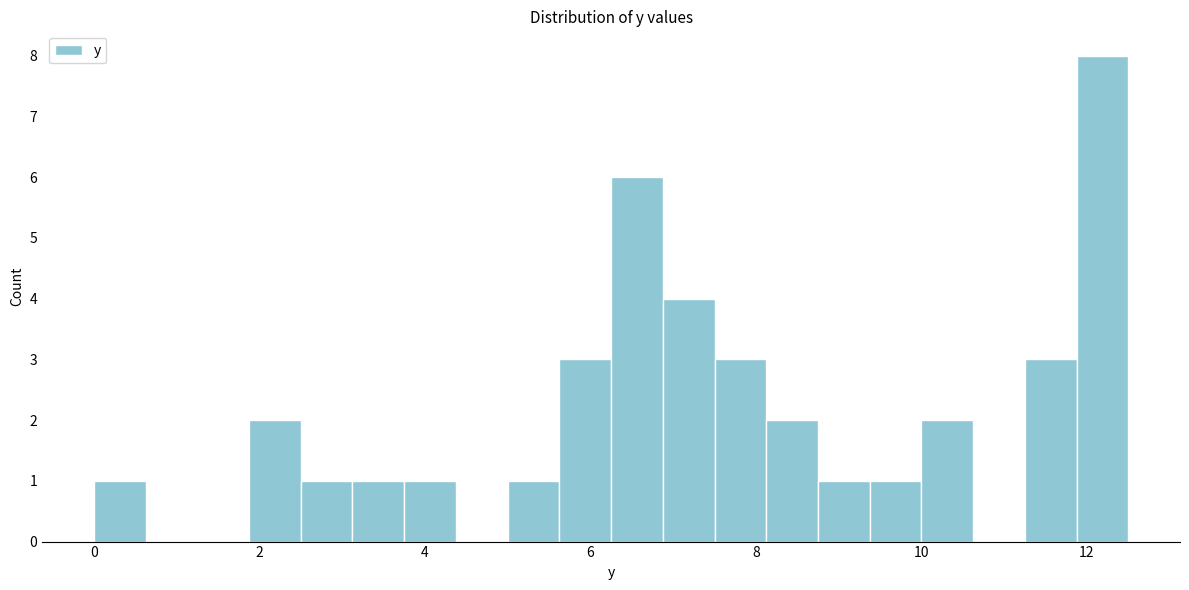

Read against the x-axis, roughly where is the centre of the tallest bar?

12.2